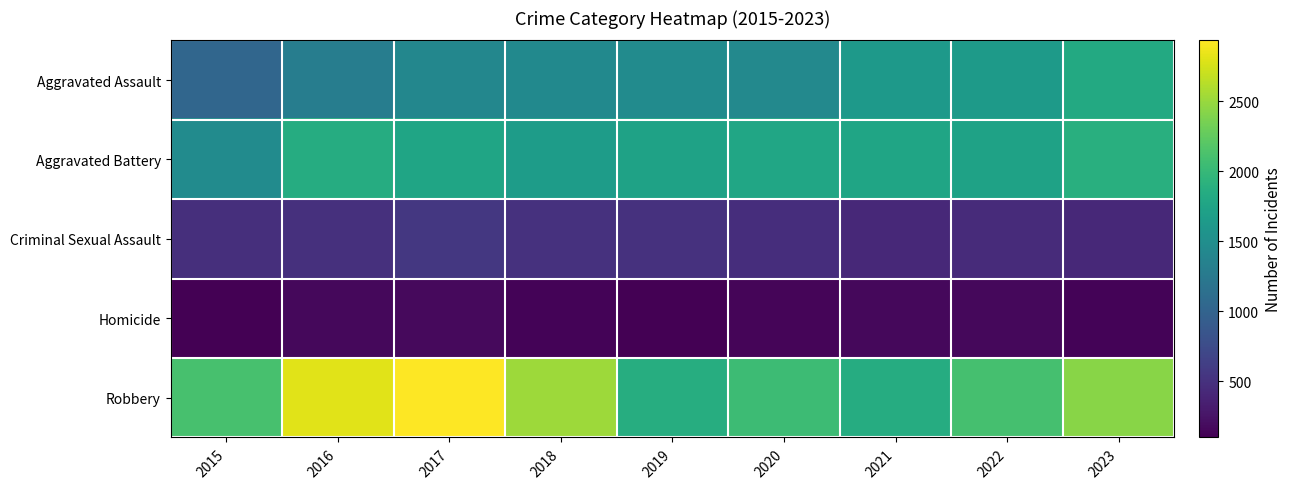

Between 2021 and 2016, which is larger?

2021